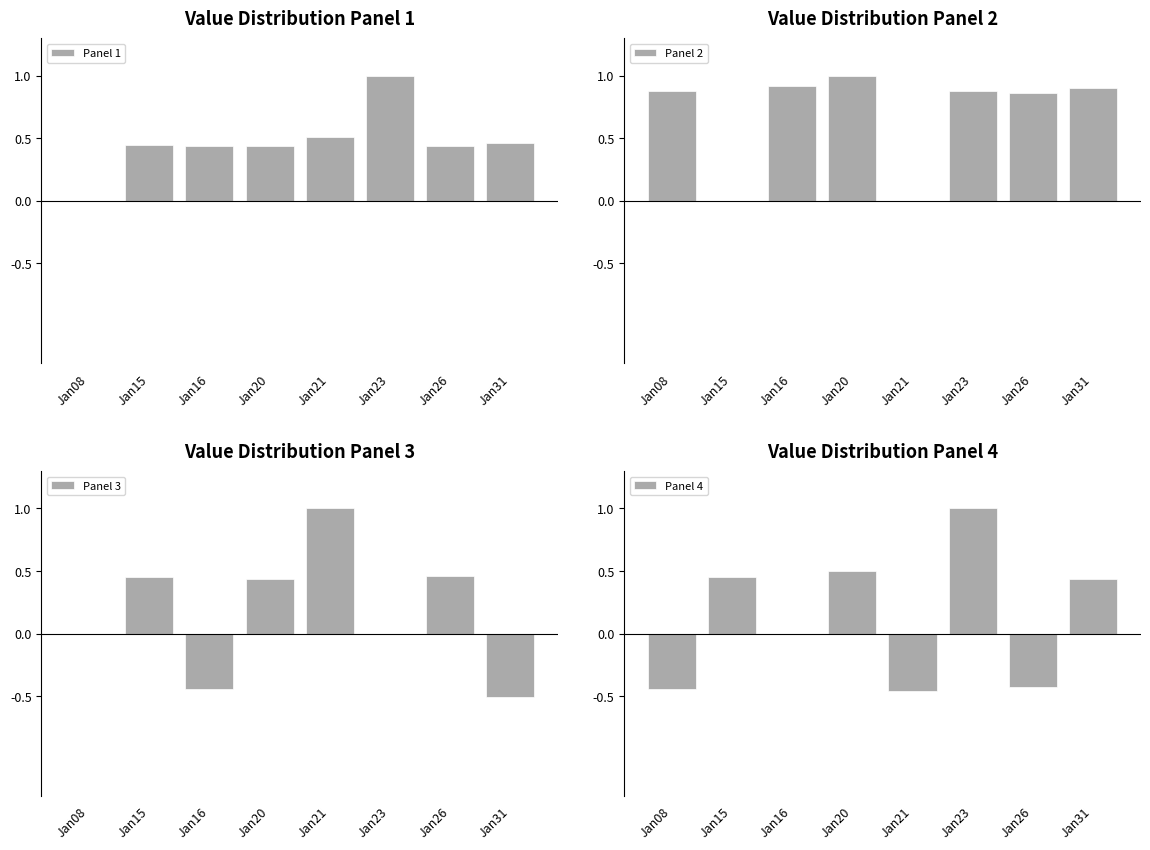

How many series are shown in this chart?

4